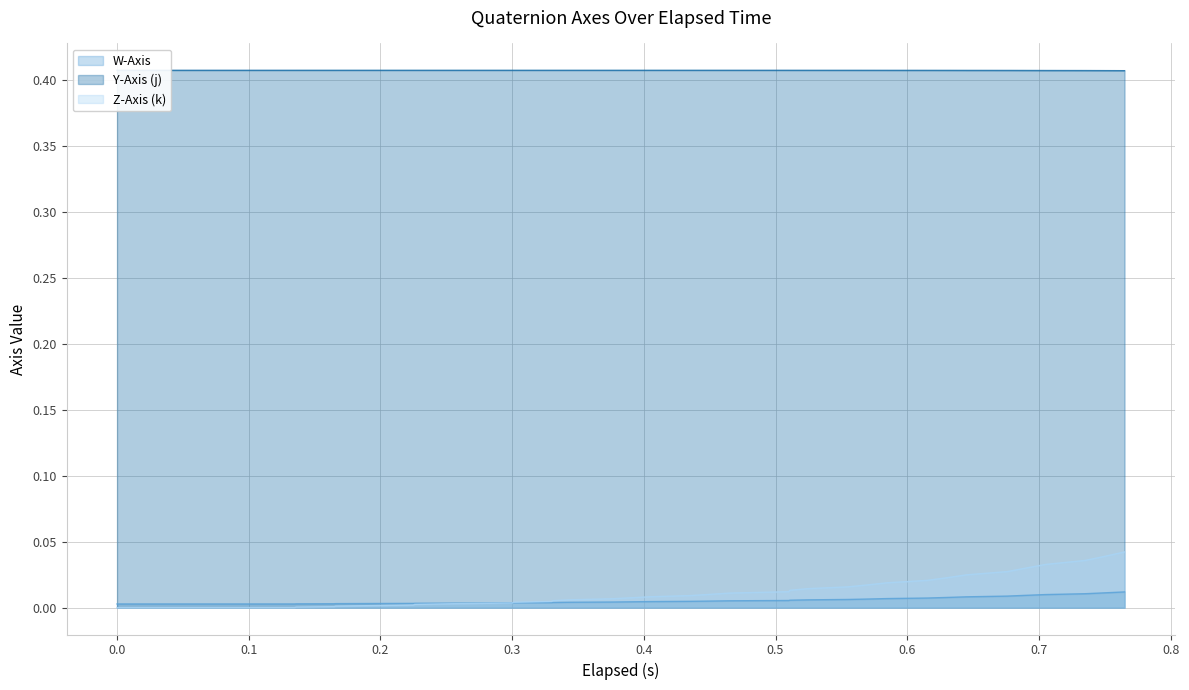

At how many categories does at least one series exceed 0?

40